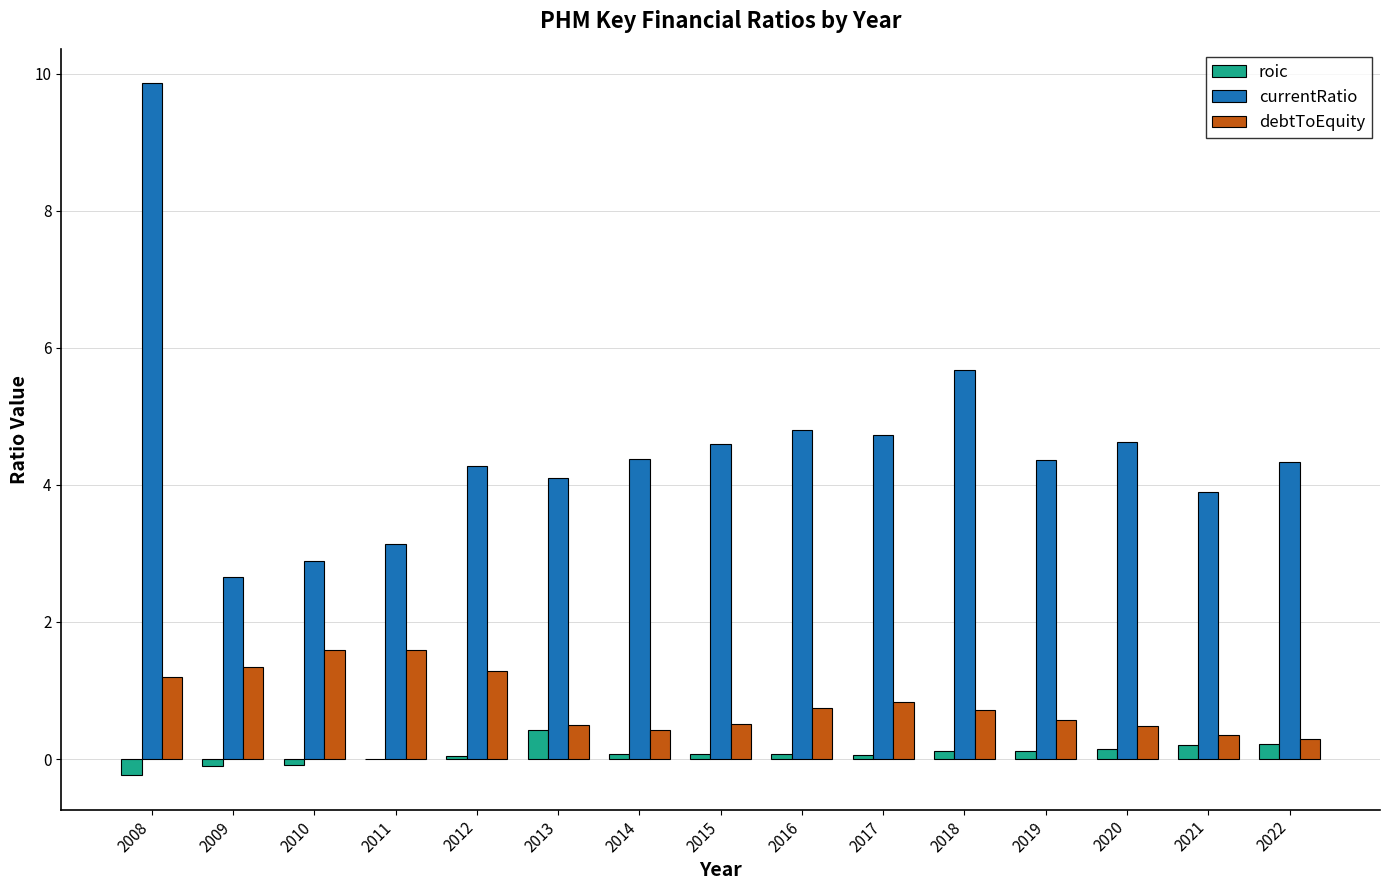

At which category does the chart reach its peak across all series?

2008